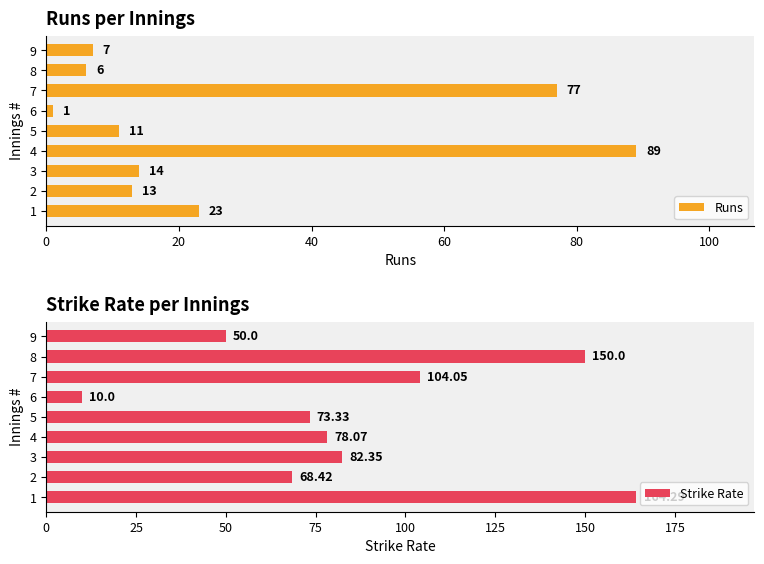

Which series has the largest range (max minus min)?

Strike Rate